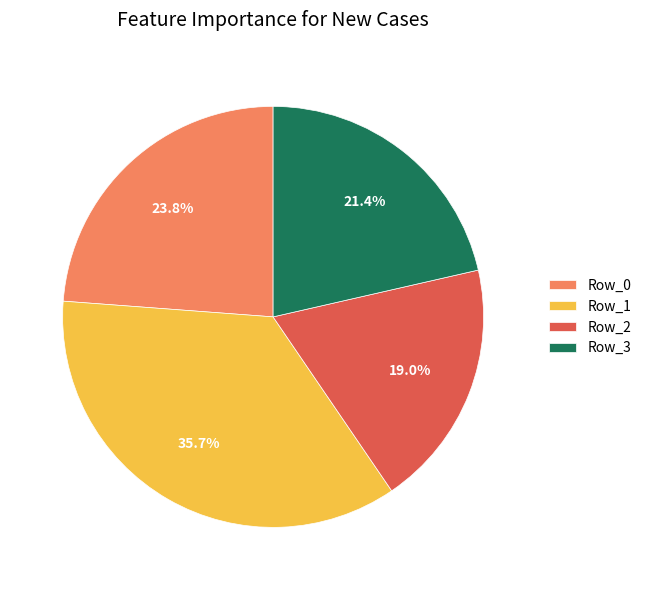

To the nearest percent, what portion does Row_0 represent?

24%